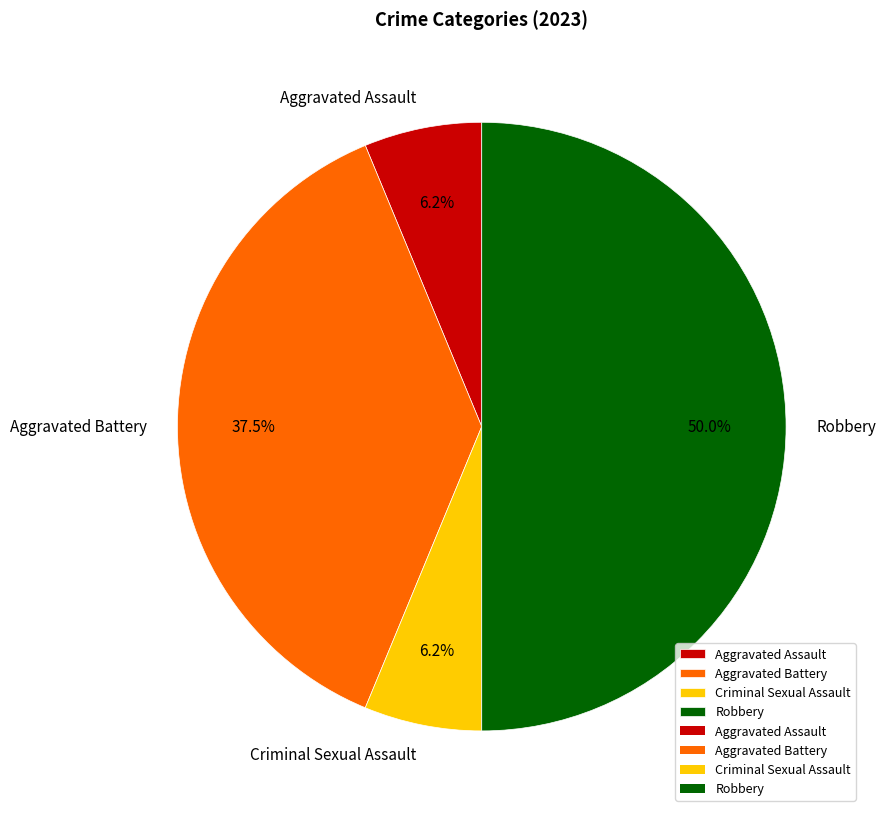

What percentage is the Criminal Sexual Assault slice, to the nearest percent?

6%